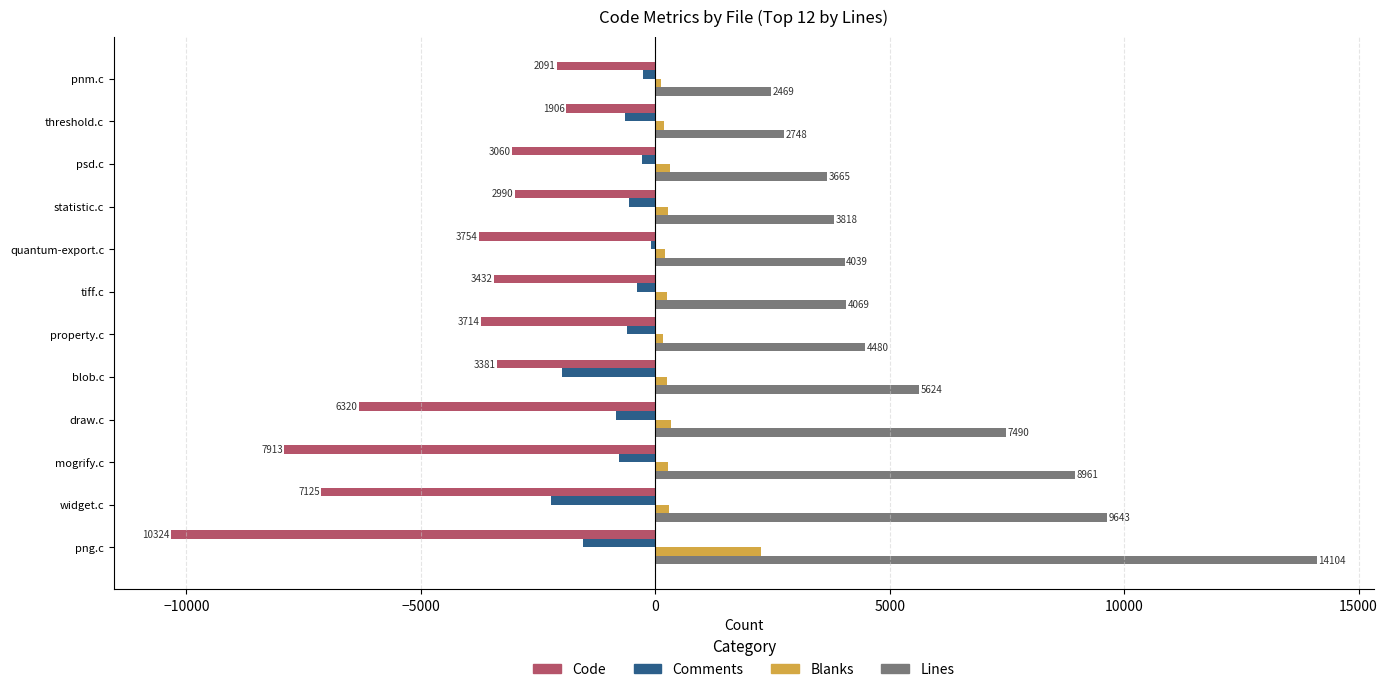

Count the number of categories in the chart.

12